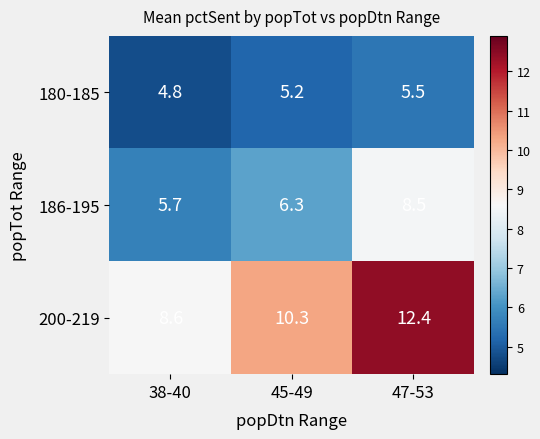

What is the minimum value shown in the chart?

4.8